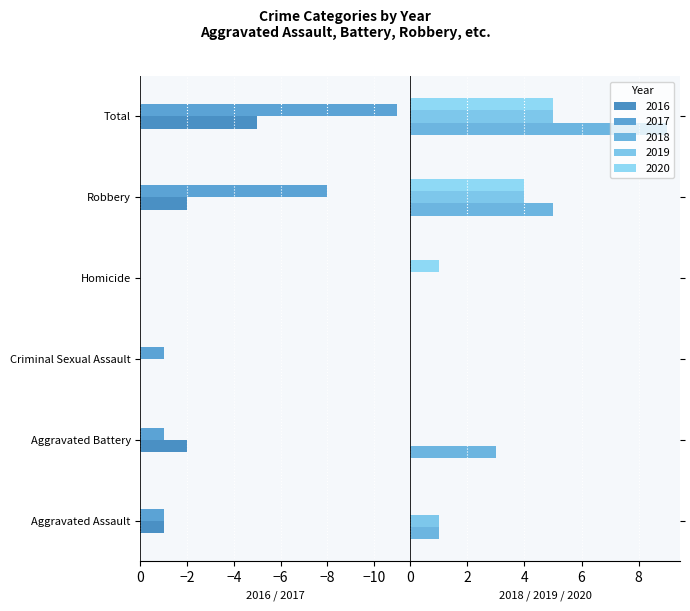

True or false: 2019 has a value of 5 at Total.

True